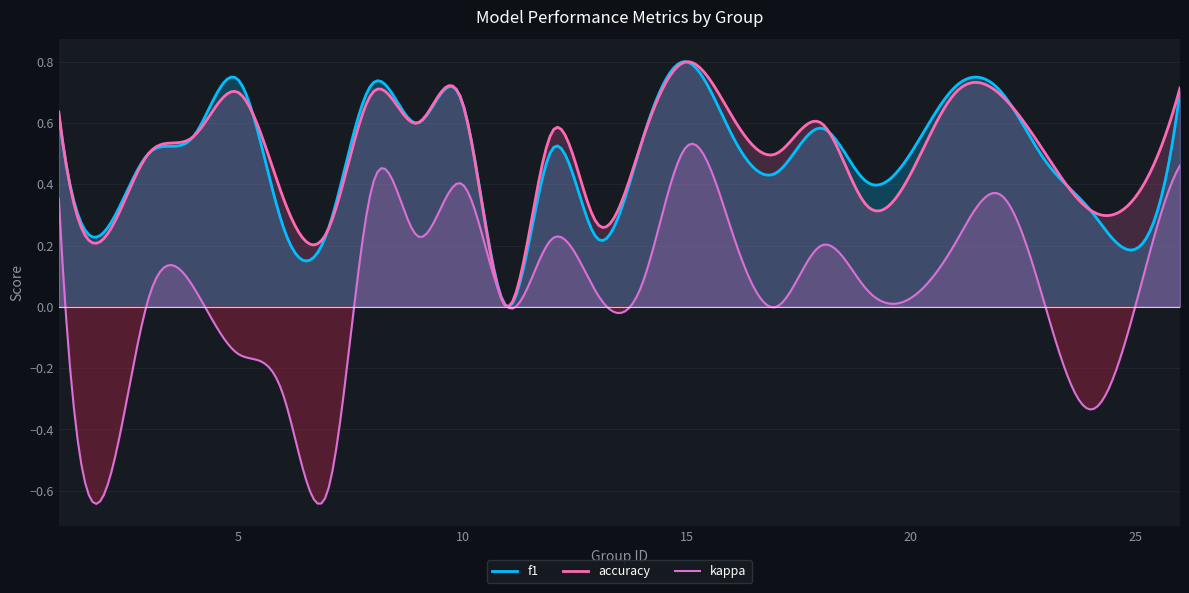

How many interior local valleys does the f1 series have?

8